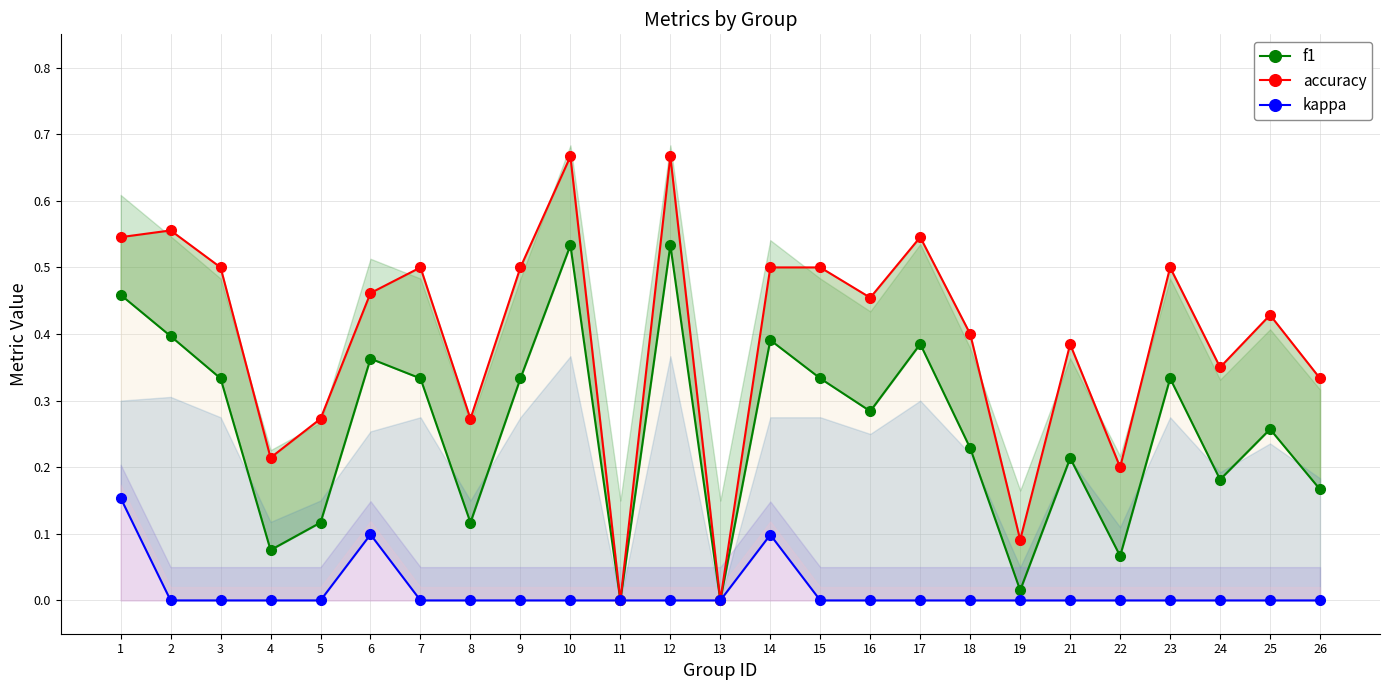

What value does the f1 series have at 2?

0.4